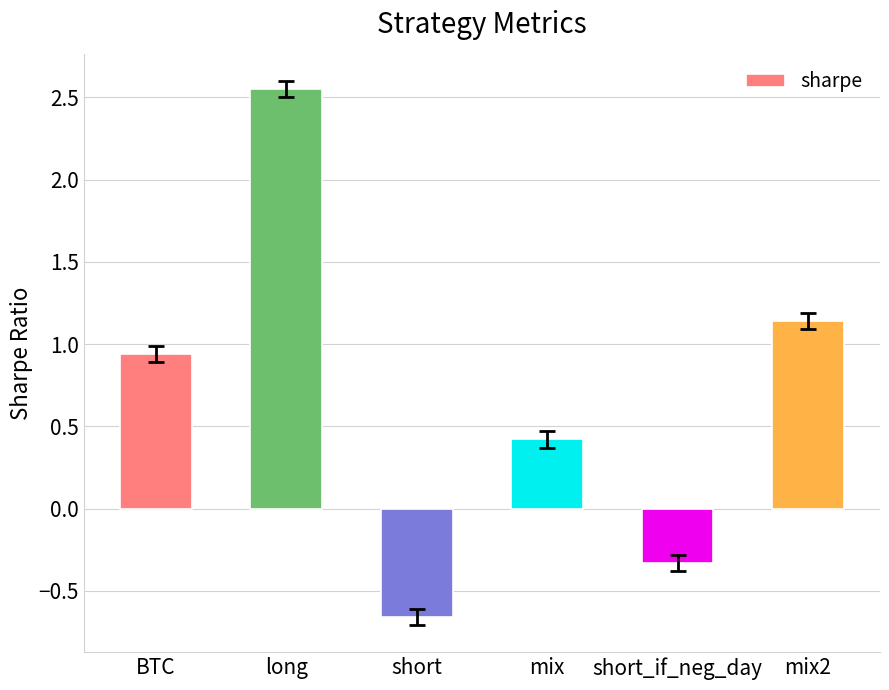

Where does the data first go above 0?

BTC